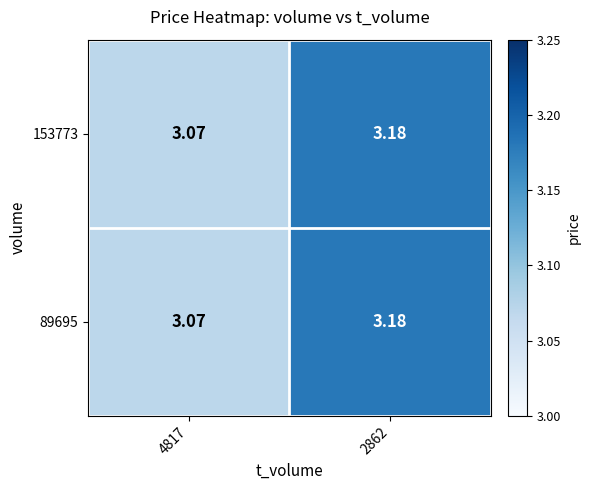

Is the value of 89695 at 4817 greater than the value of 153773 at 2862?

No